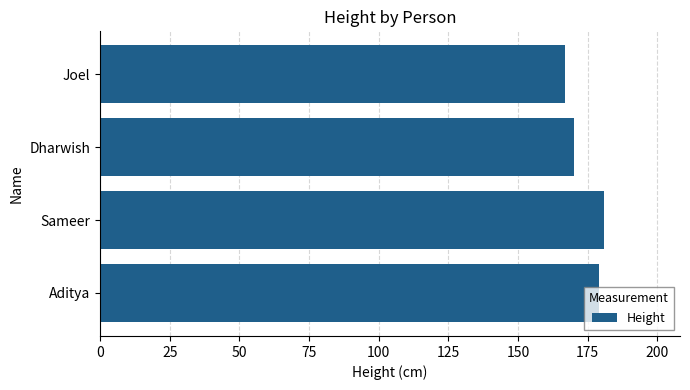

Which has a higher value, Dharwish or Aditya?

Aditya